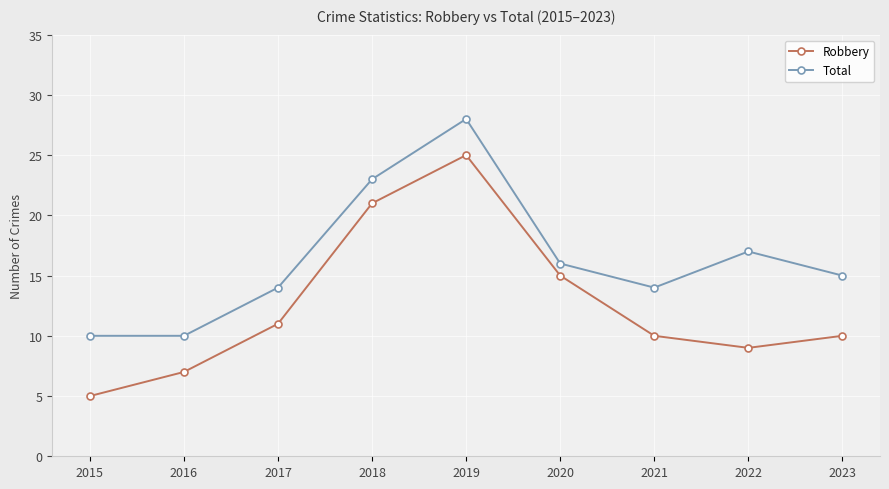

What are all the series names shown in the legend?

Robbery, Total